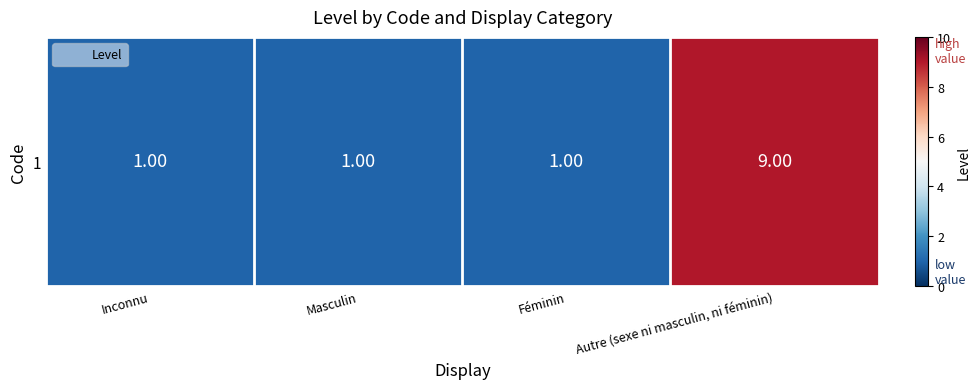

Reading left to right, extract all data points from this chart.

Inconnu=1	Masculin=1	Féminin=1	Autre (sexe ni masculin, ni féminin)=9